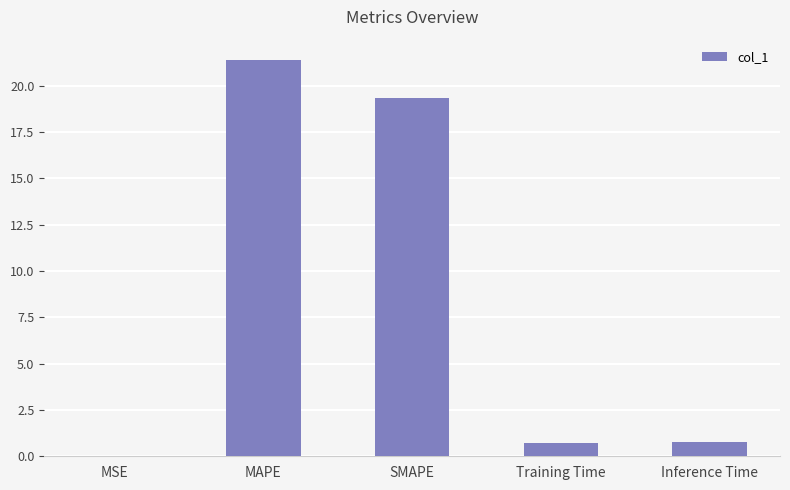

Count the number of categories in the chart.

5